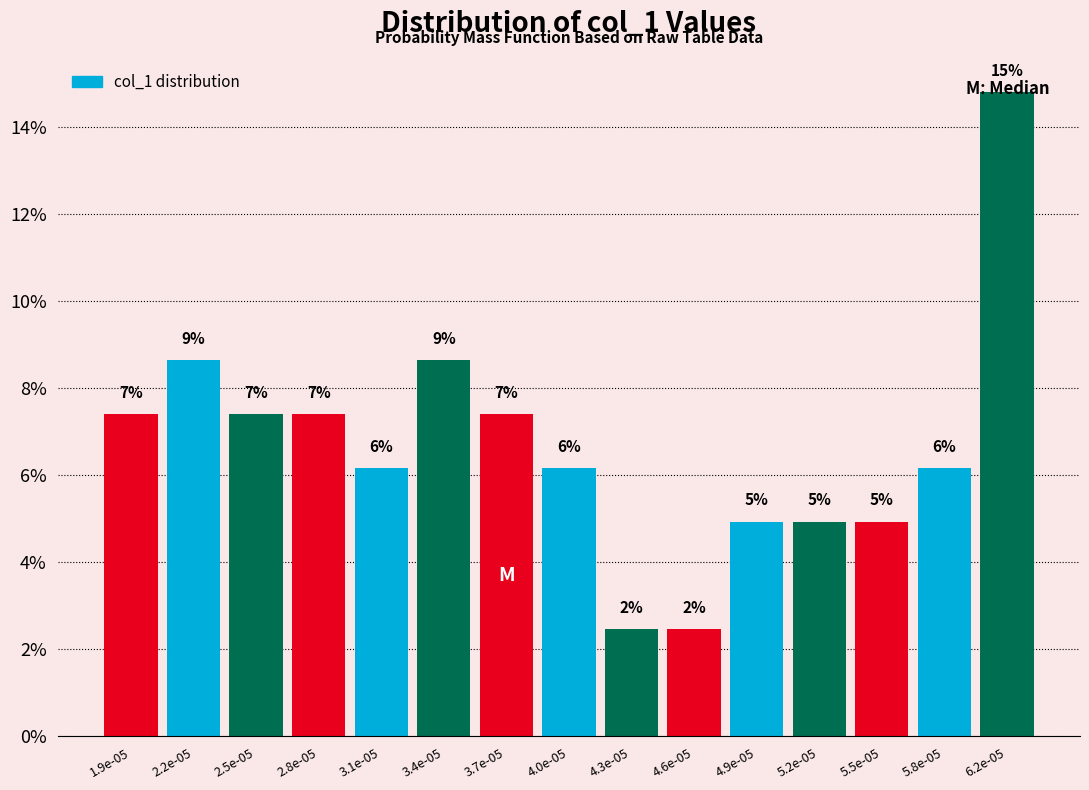

How many bars are there in total?

15